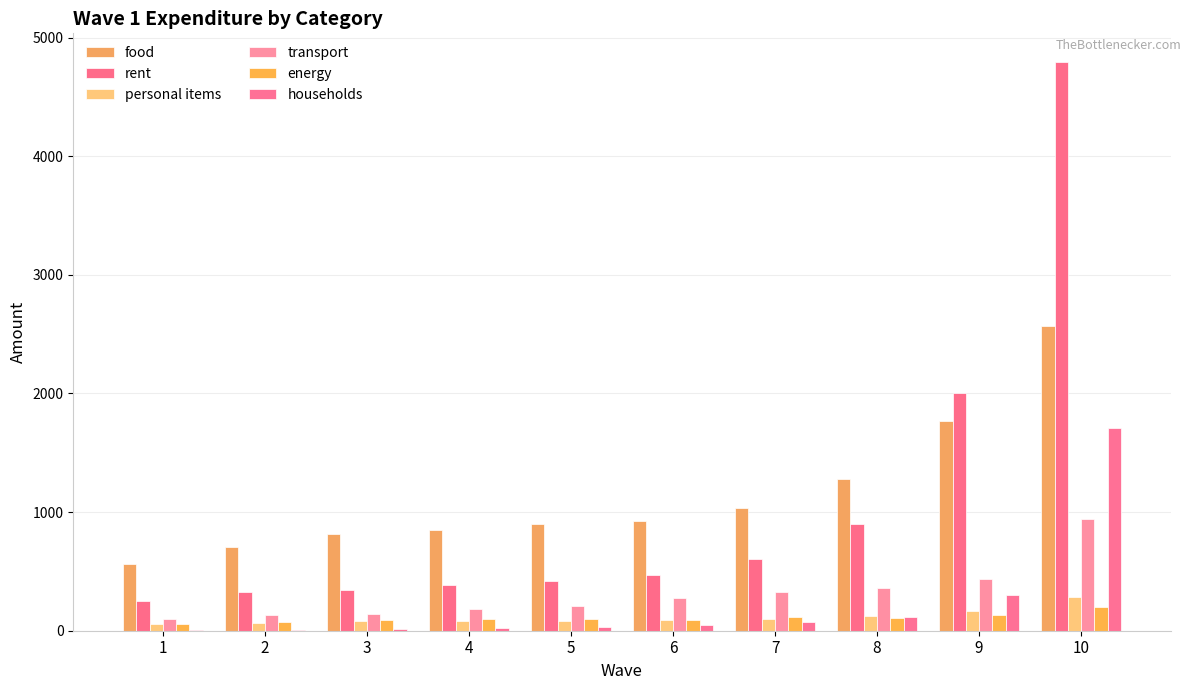

True or false: transport has a value of 134.6 at 2.

True